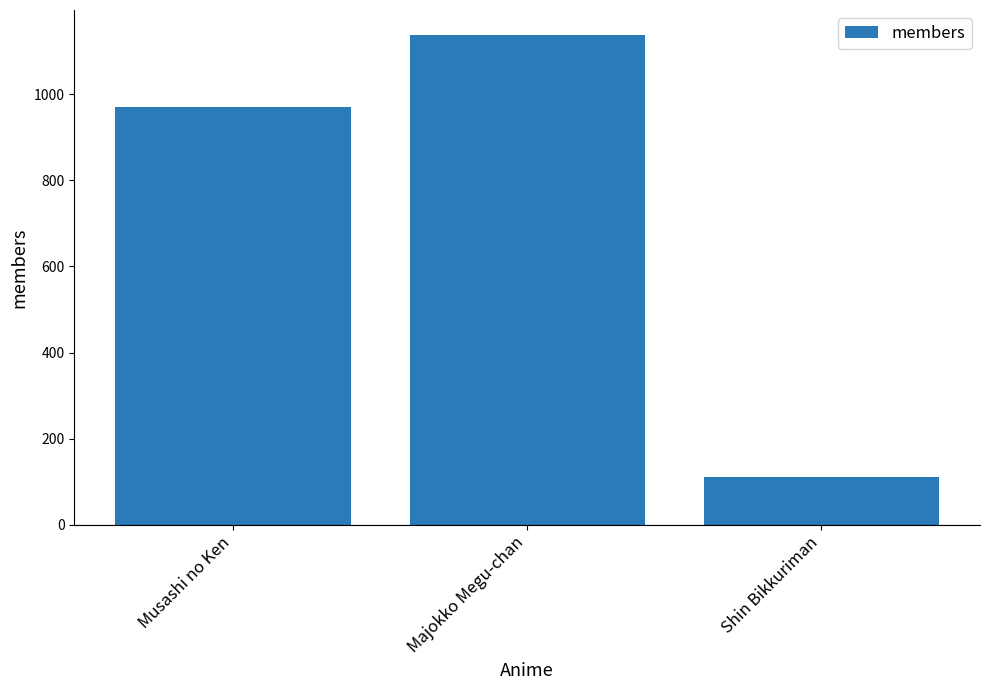

Is it true that the value at Shin Bikkuriman is 110?

True